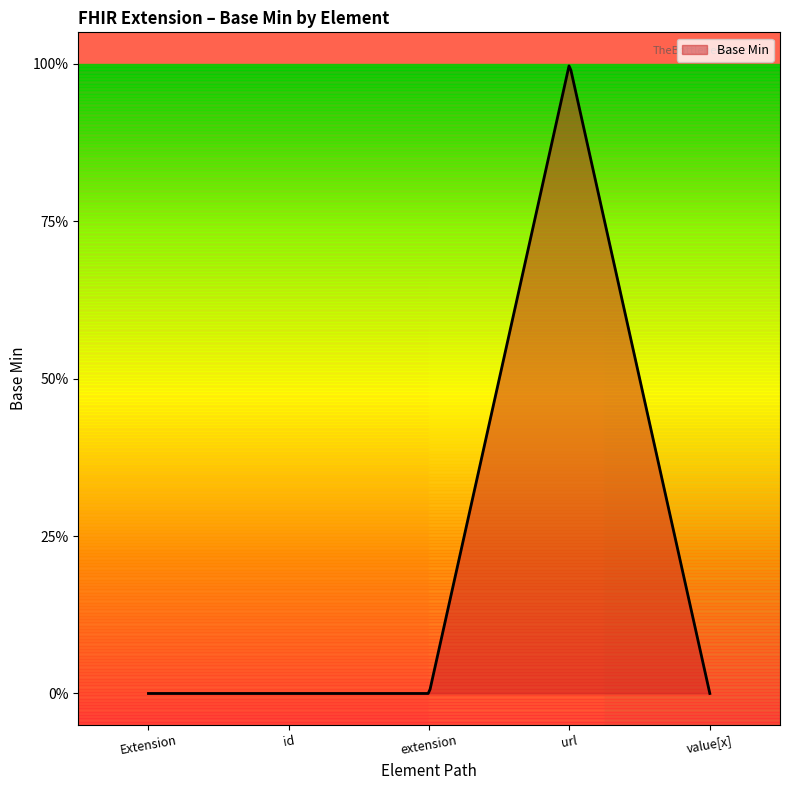

Does the chart have visible grid lines?

No